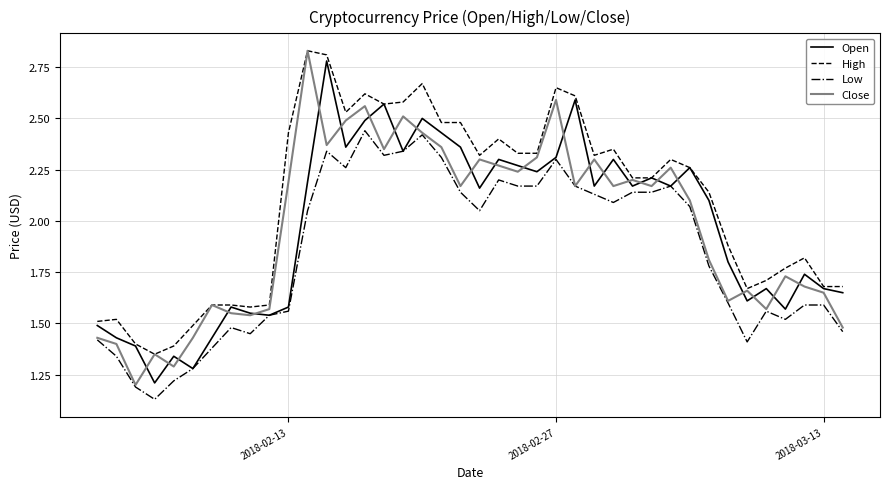

Which series has the largest total across all categories?

High